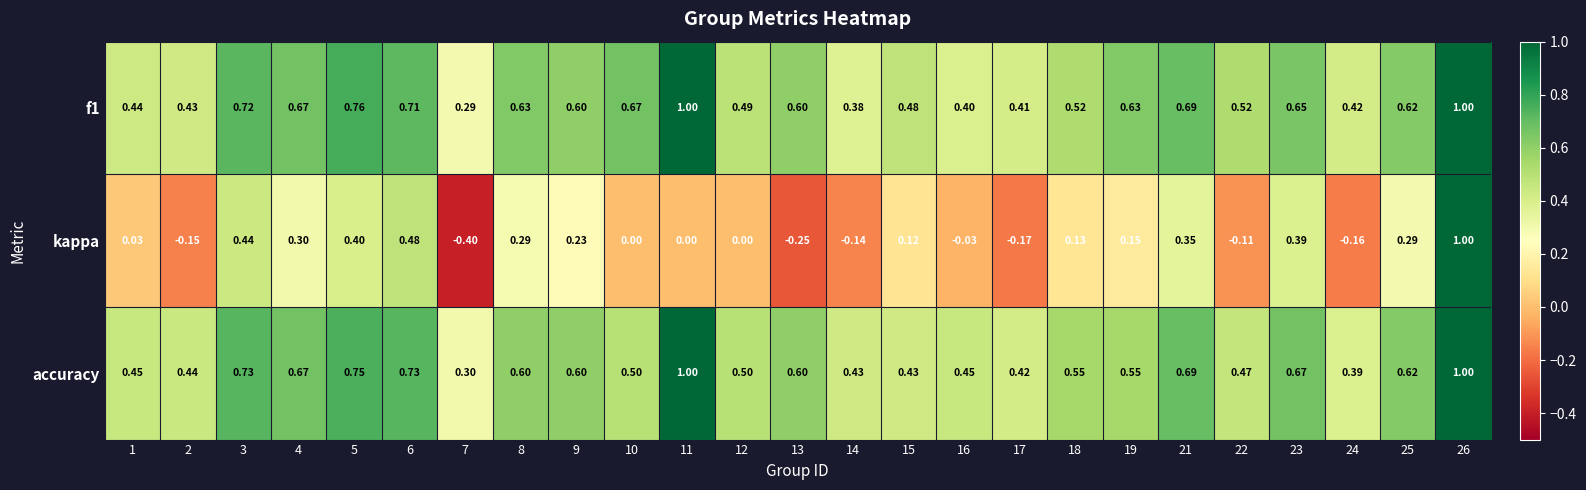

At how many categories does at least one series exceed 0?

25